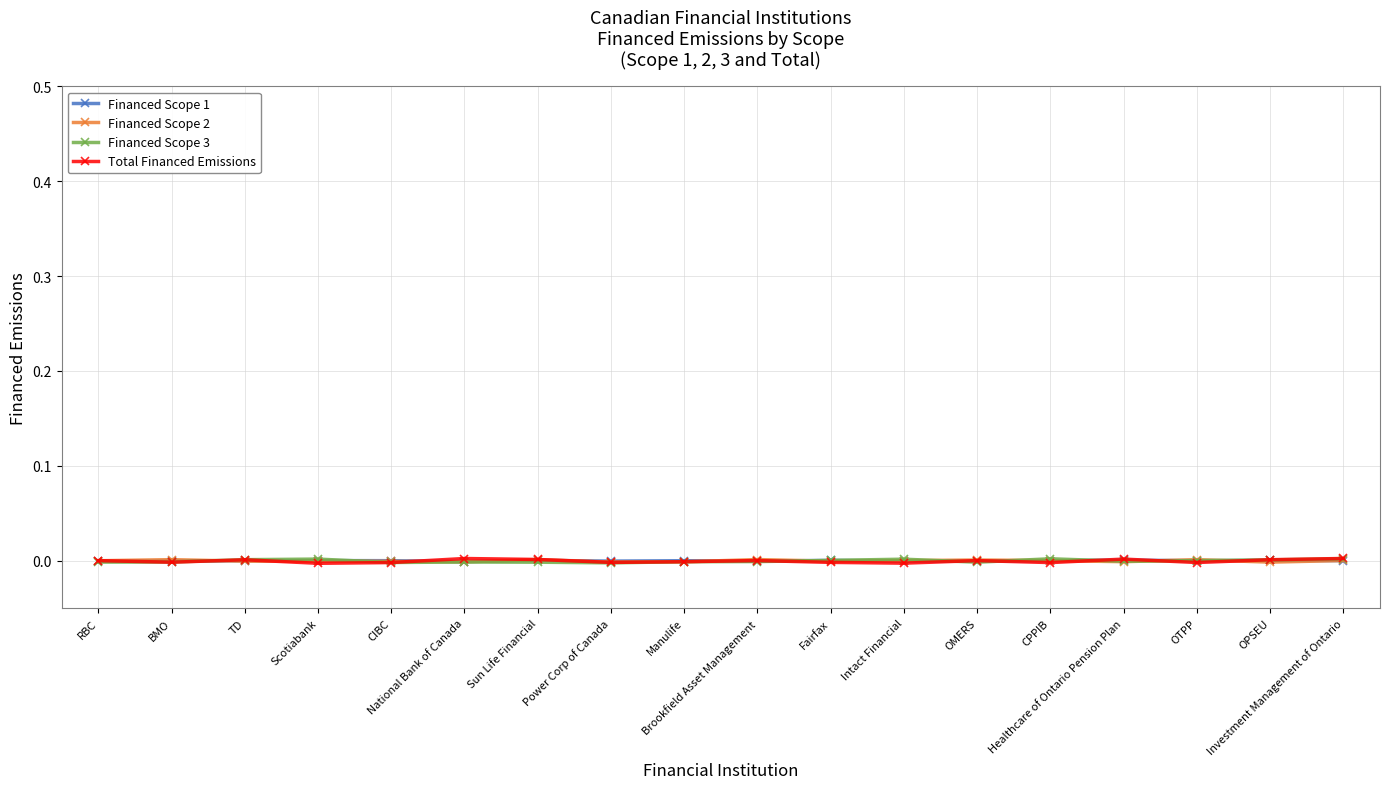

How many distinct data groups are displayed?

4